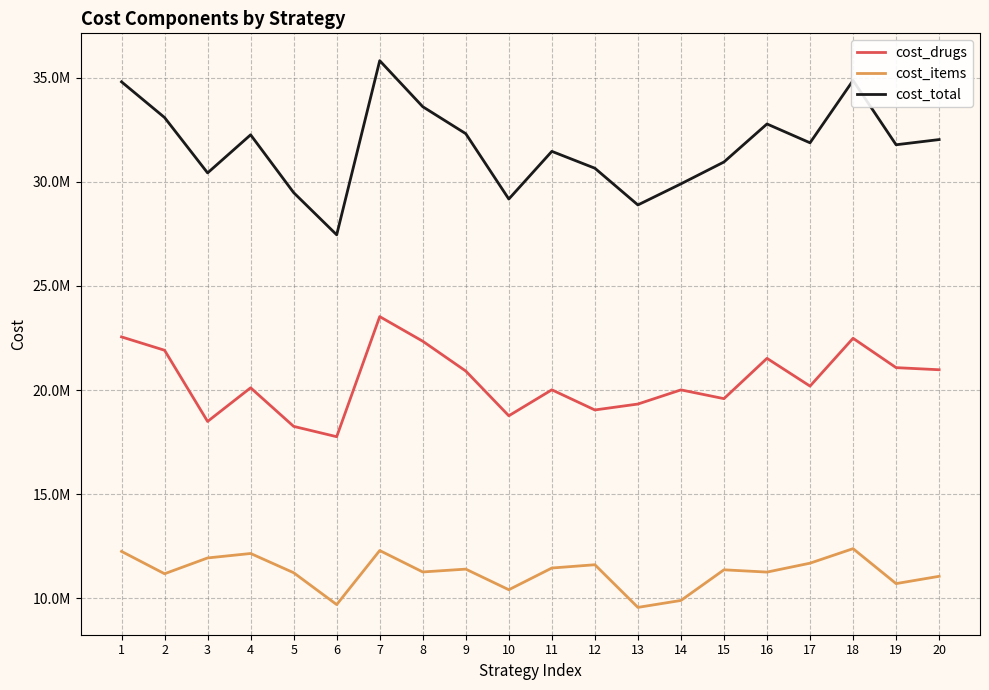

Does the chart display data point markers on the line(s)?

No